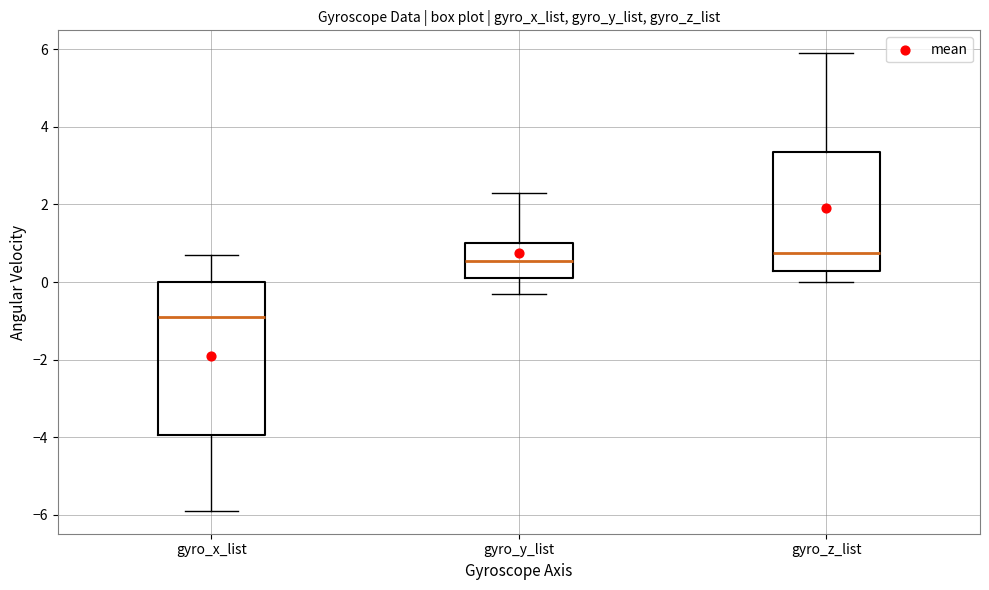

Reading left to right, transcribe this box plot: for each box, give where its median line is, the range the box spans, and where its two whiskers end, as read against the y-axis. The values are not printed on the chart, so give them approximately, as read against the axis.

gyro_x_list: median -0.8, box -4.0 to 0.0, whiskers -5.8 to 0.8
gyro_y_list: median 0.6, box 0.2 to 1.0, whiskers -0.2 to 2.4
gyro_z_list: median 0.8, box 0.2 to 3.4, whiskers 0.0 to 6.0